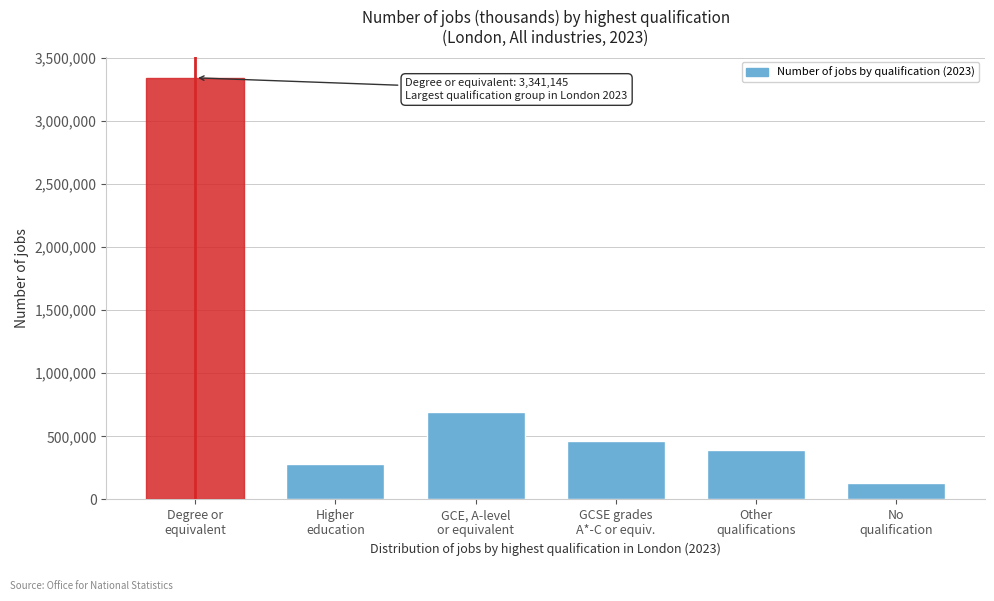

Reading left to right, transcribe all the data shown in this chart.

3341145	281954	690007	459271	388549	131413